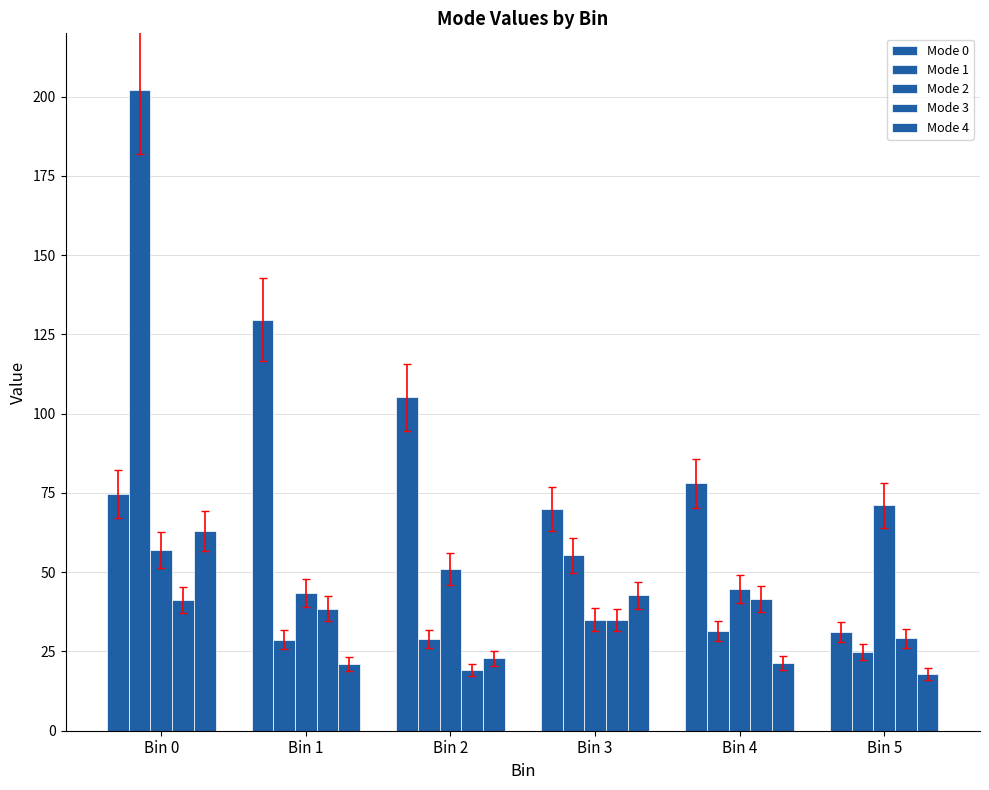

What is the approximate value of Mode 0 at Bin 1?

129.7